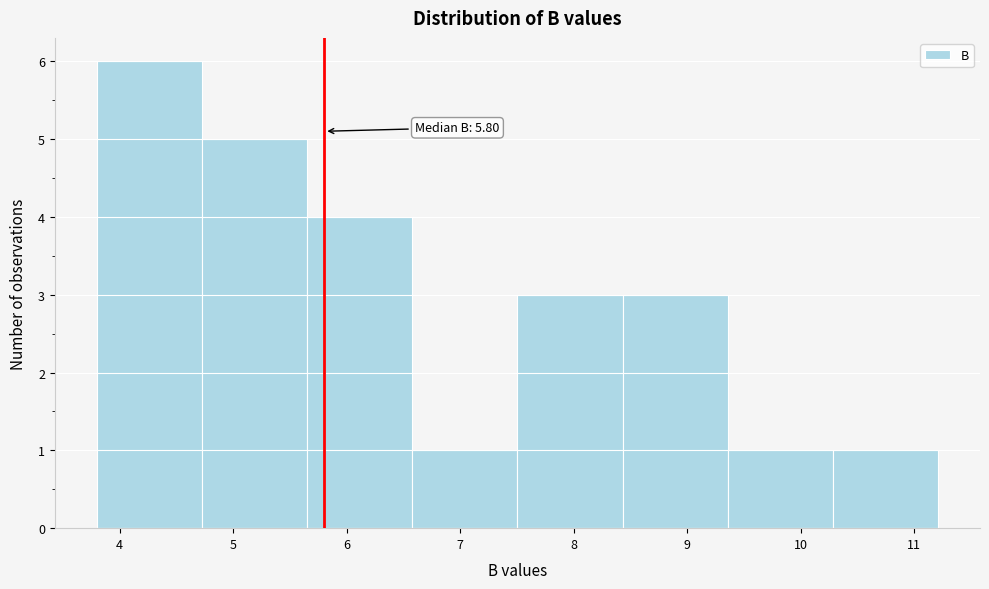

Over which range of the x-axis is the bar tallest?

3.8 to 4.7